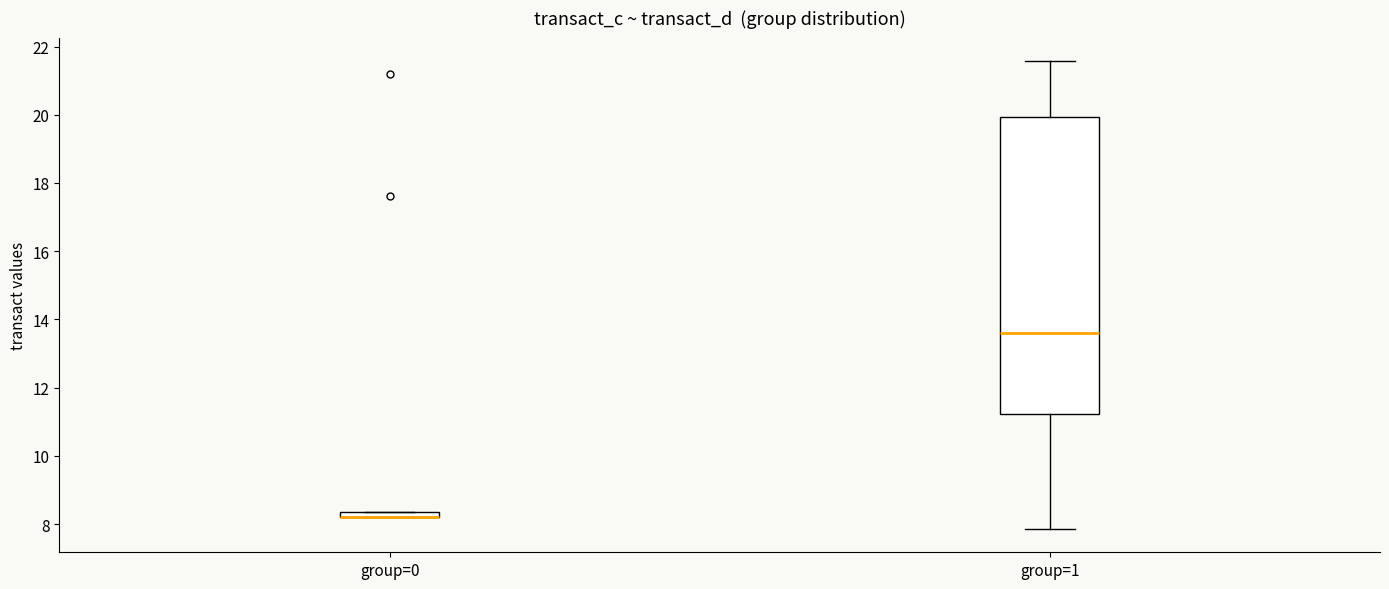

Which box is the tallest, from its lower edge to its upper edge?

group=1